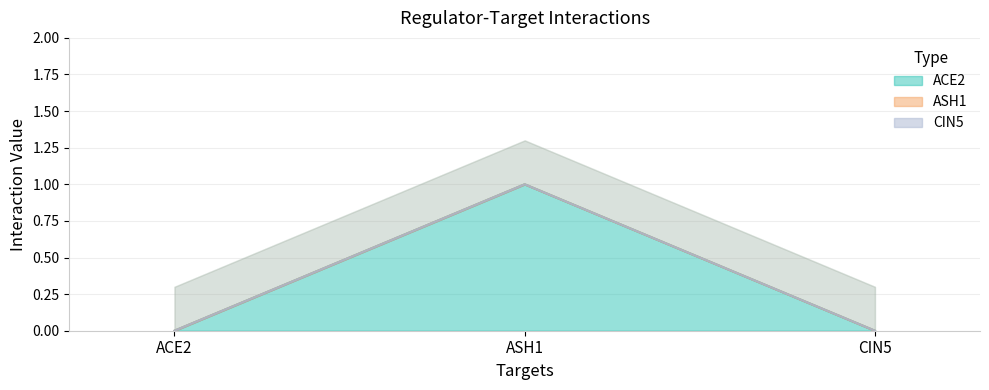

Does the chart display data point markers on the line(s)?

No